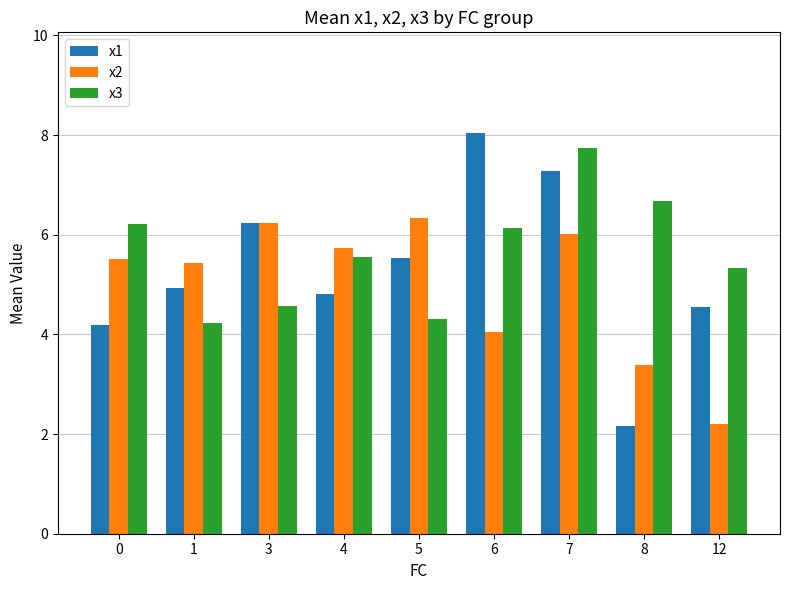

List the labels in order of x1 value, smallest first.

8, 0, 12, 4, 1, 5, 3, 7, 6